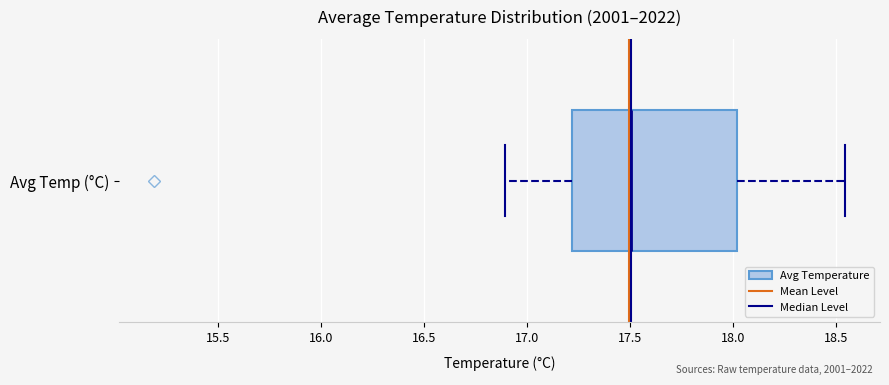

Read this box plot against the x-axis: the position of the median line, the range covered by the box, and the ends of both whiskers. The values are not printed on the chart, so give them approximately, as read against the axis.

median 17.50, box 17.20 to 18.00, whiskers 16.90 to 18.55